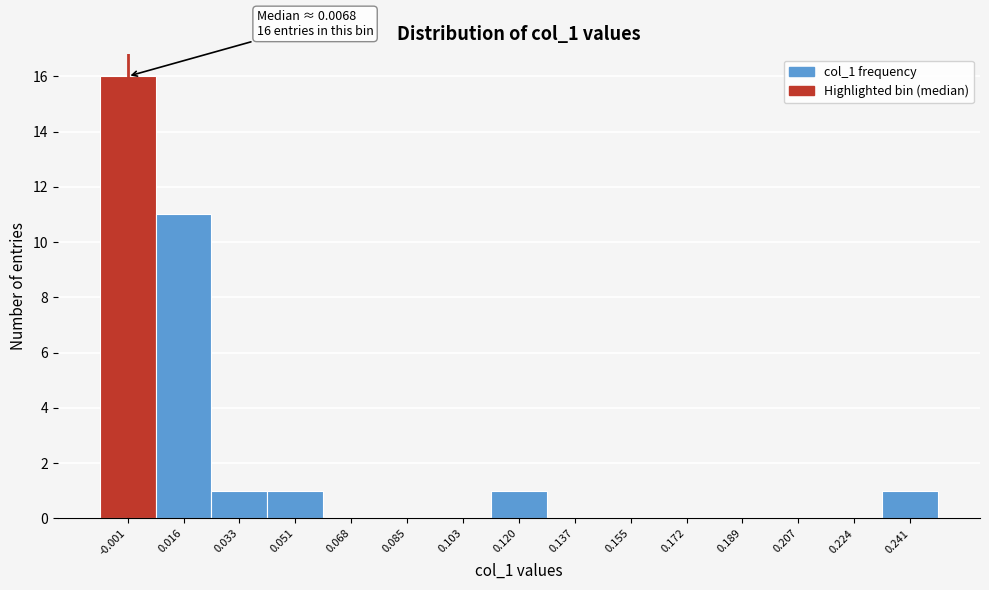

Which range on the x-axis has the tallest bar?

-0.010 to 0.008